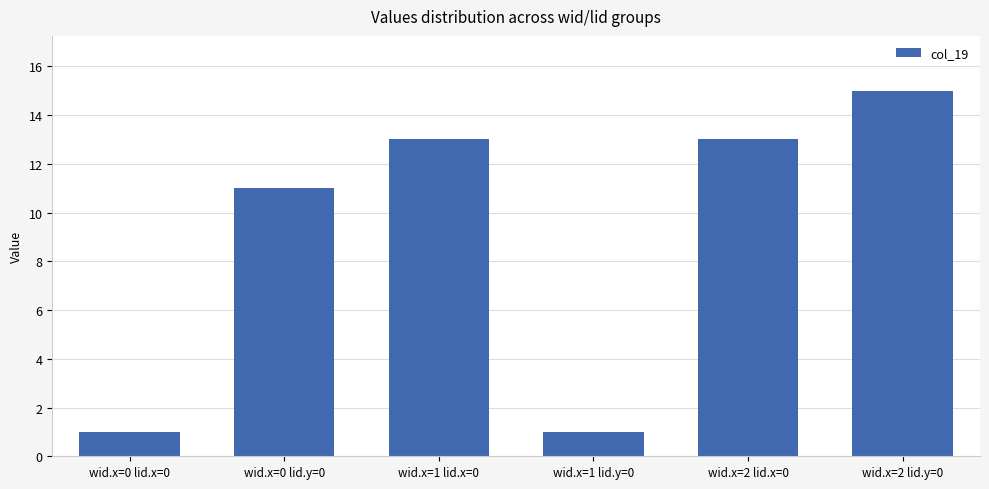

What is the sum of all values?

54